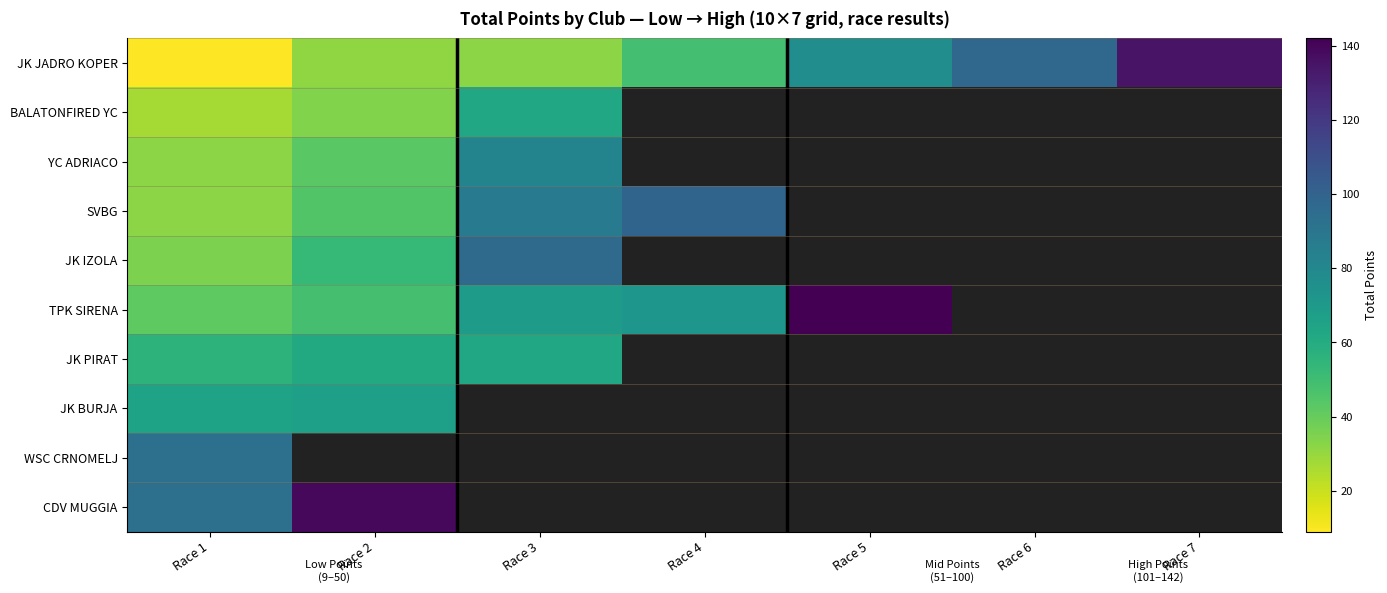

Rank the categories by BALATONFIRED YC value from lowest to highest.

Race 1, Race 2, Race 3, Race 4, Race 5, Race 6, Race 7